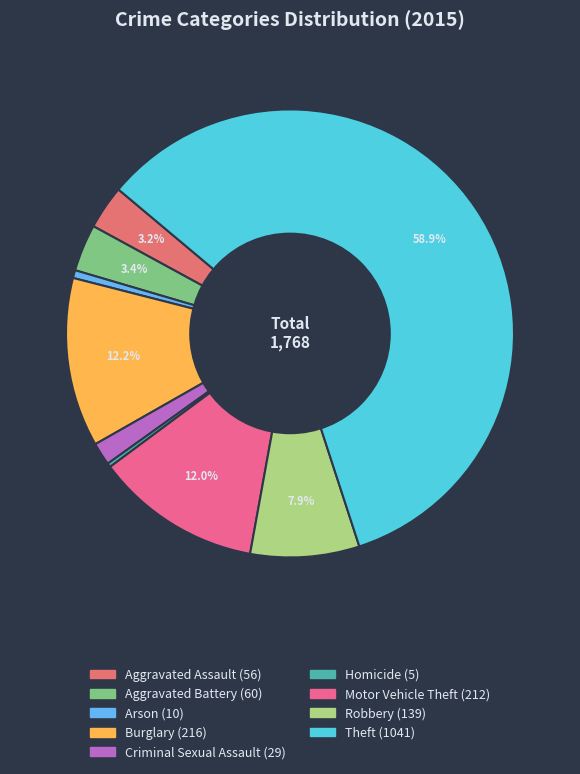

To the nearest percent, what percentage of the pie is Aggravated Battery?

3%